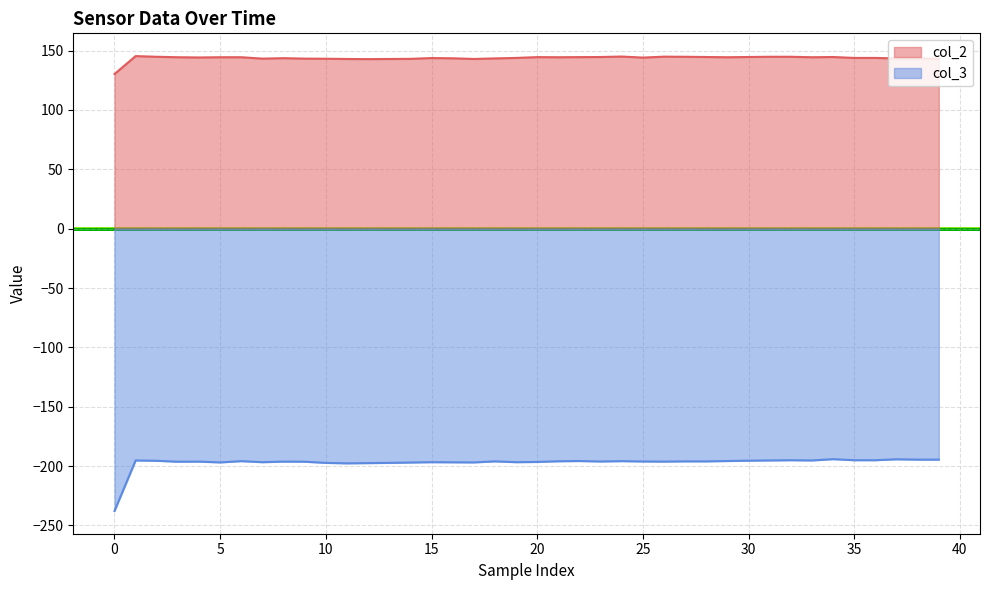

What is the smallest value displayed?

-237.8